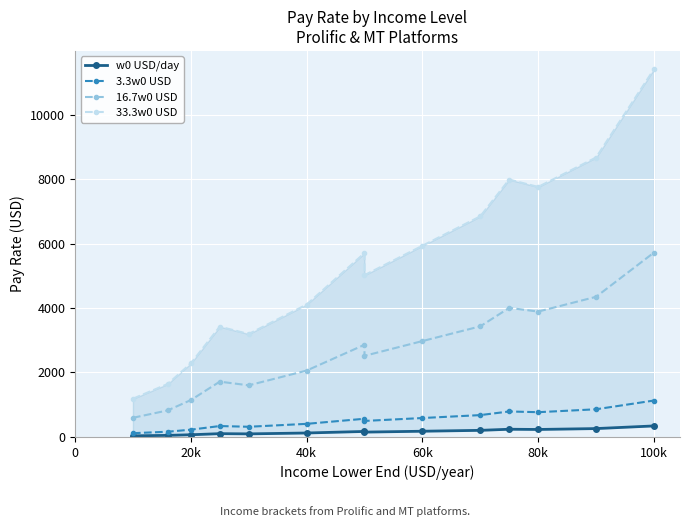

At how many categories does at least one series exceed 5869?

6